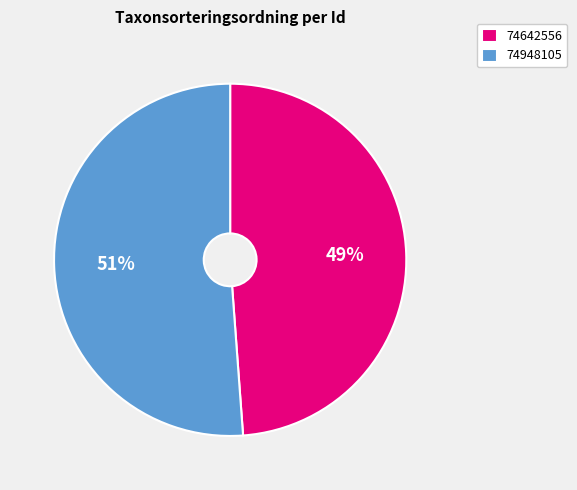

To the nearest percent, what is the average slice percentage?

50%